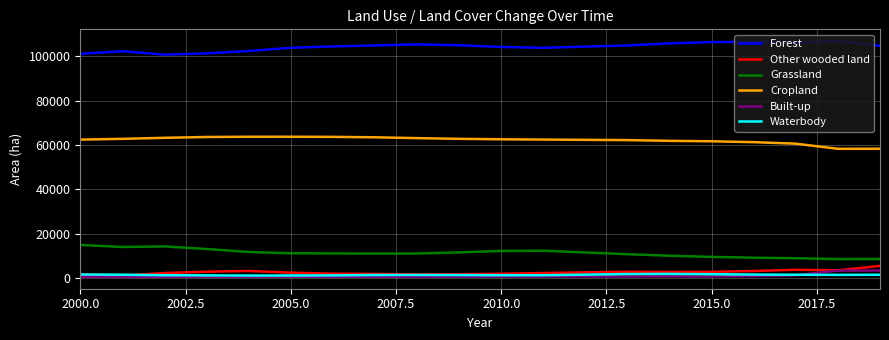

True or false: Waterbody and Cropland intersect in this chart.

False